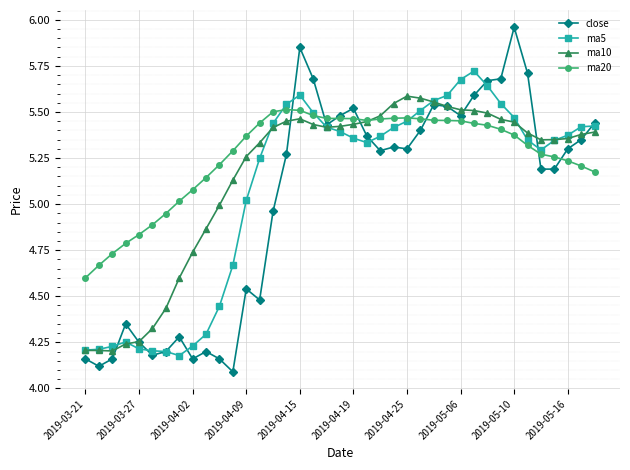

True or false: ma5 has more than 1 interior local peaks.

True